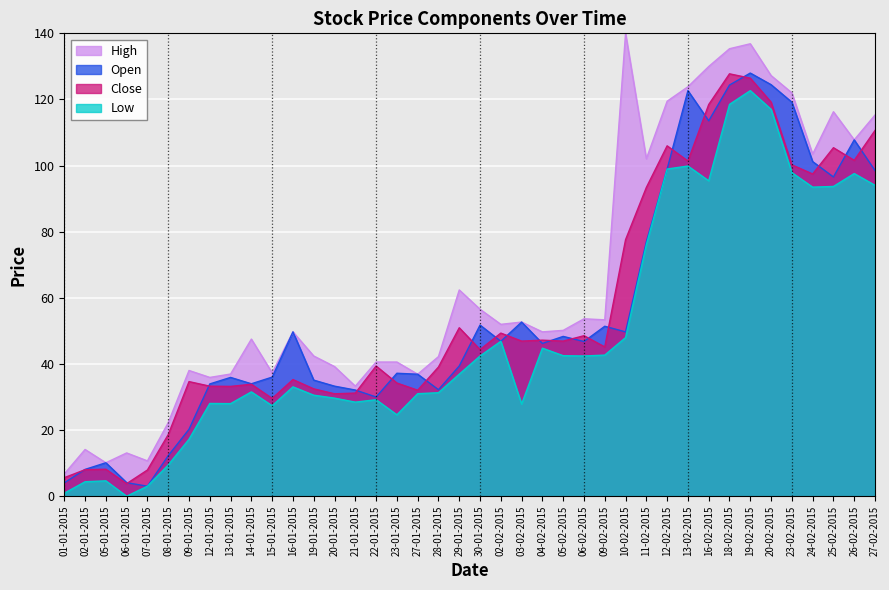

What is the difference between the maximum and minimum values in the High series?

133.3